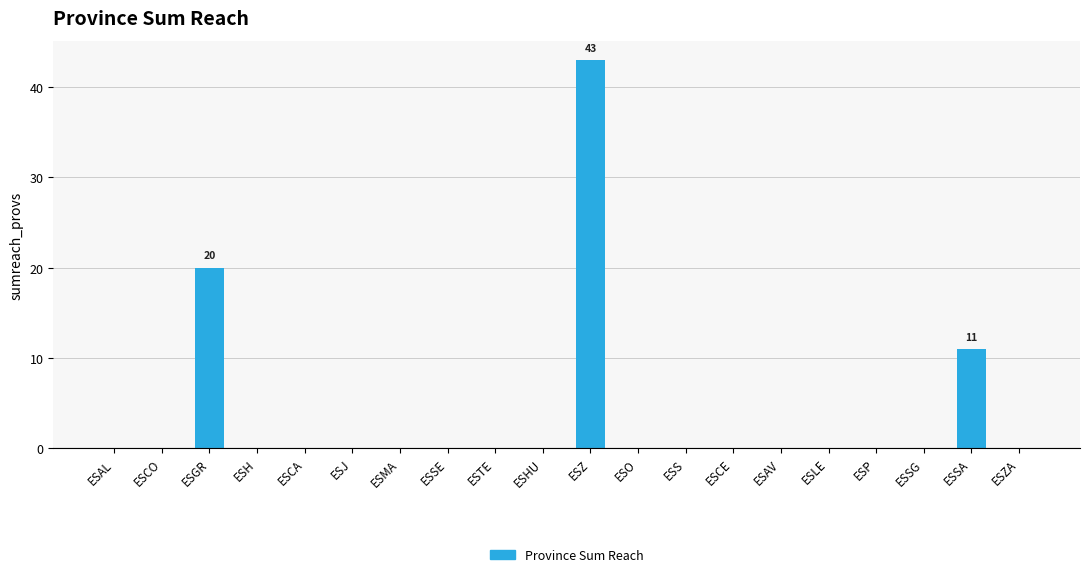

Are the bars horizontal?

No